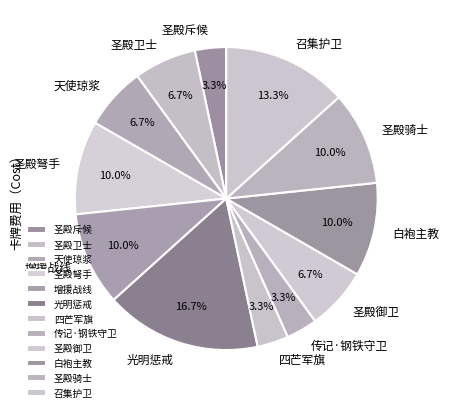

Count the number of slices in the pie.

12